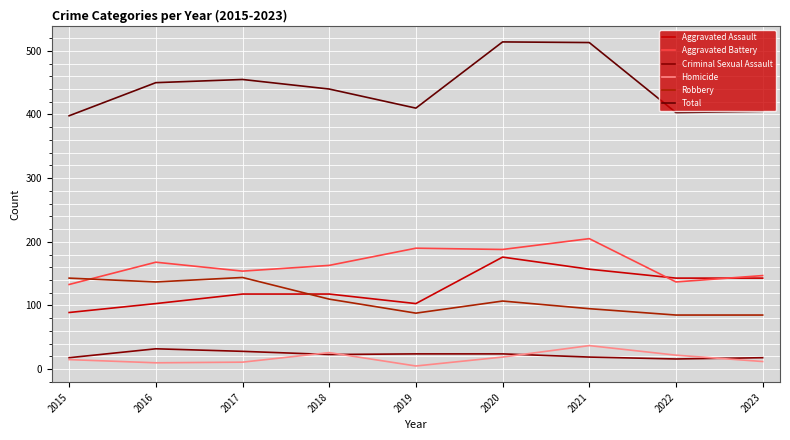

Rank the series at 2023 from lowest to highest value.

Homicide, Criminal Sexual Assault, Robbery, Aggravated Assault, Aggravated Battery, Total